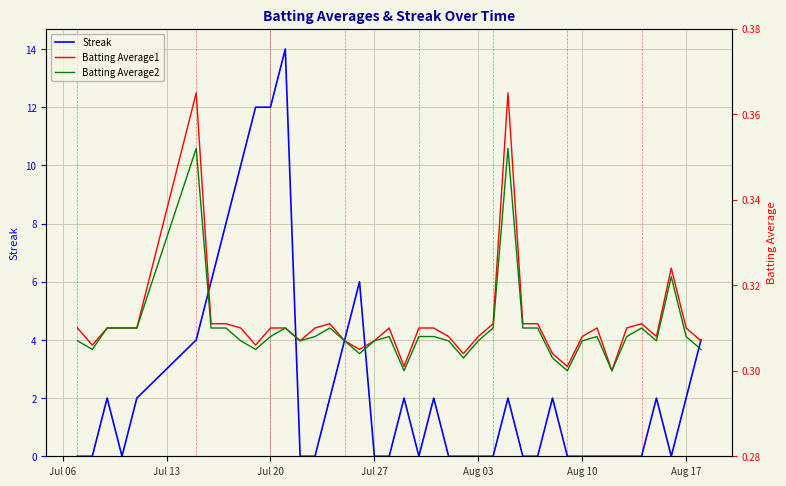

True or false: Batting Average2 and Batting Average1 intersect in this chart.

False